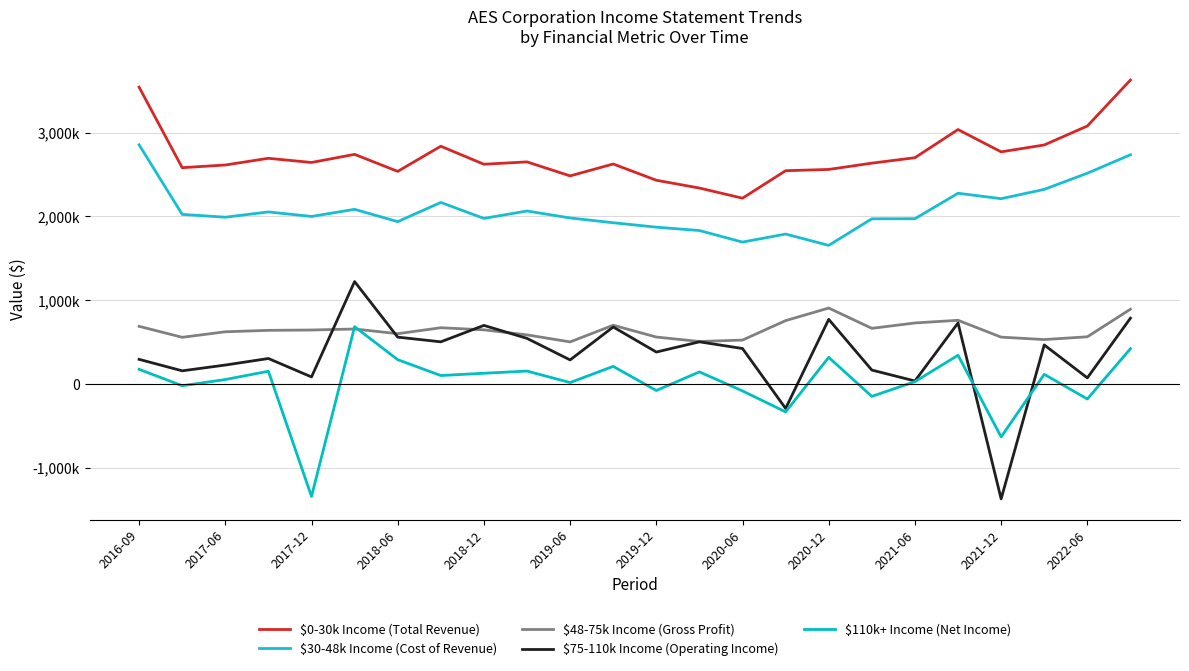

Does the chart have visible grid lines?

Yes